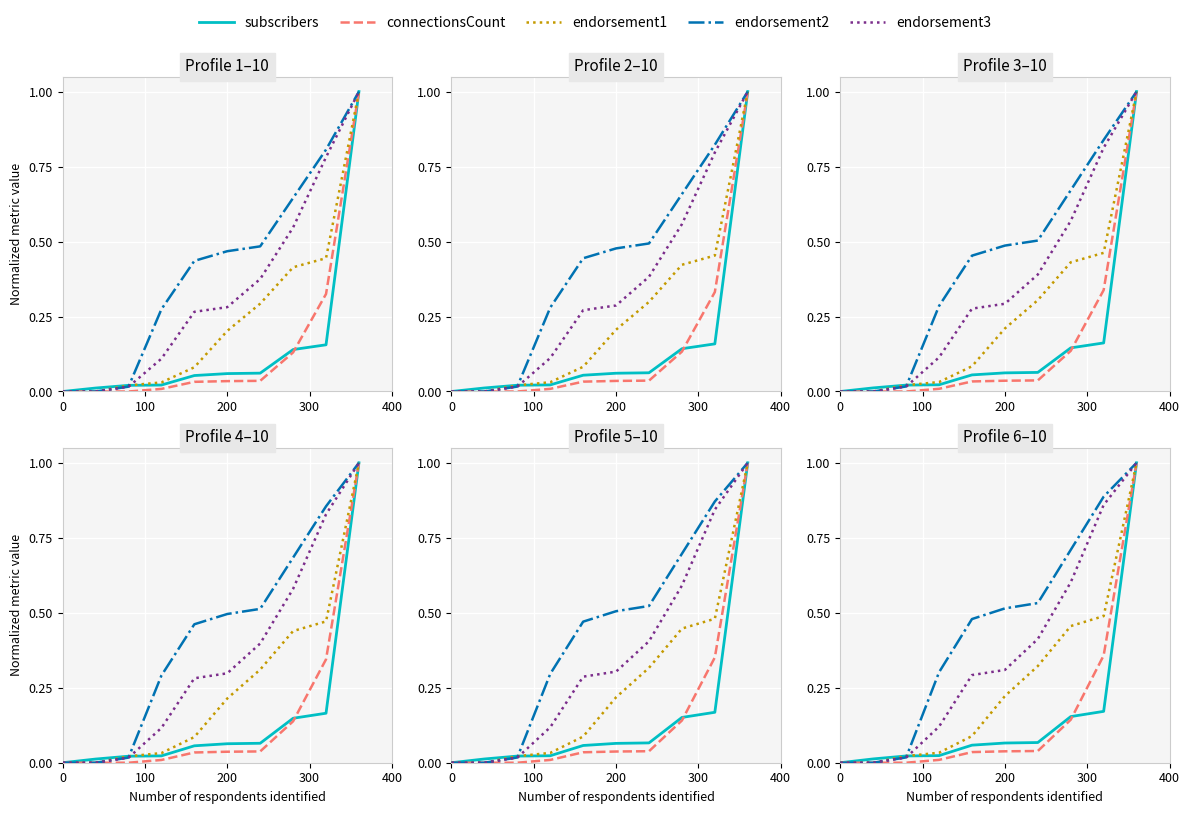

What are all the series names shown in the legend?

subscribers, connectionsCount, endorsement1, endorsement2, endorsement3